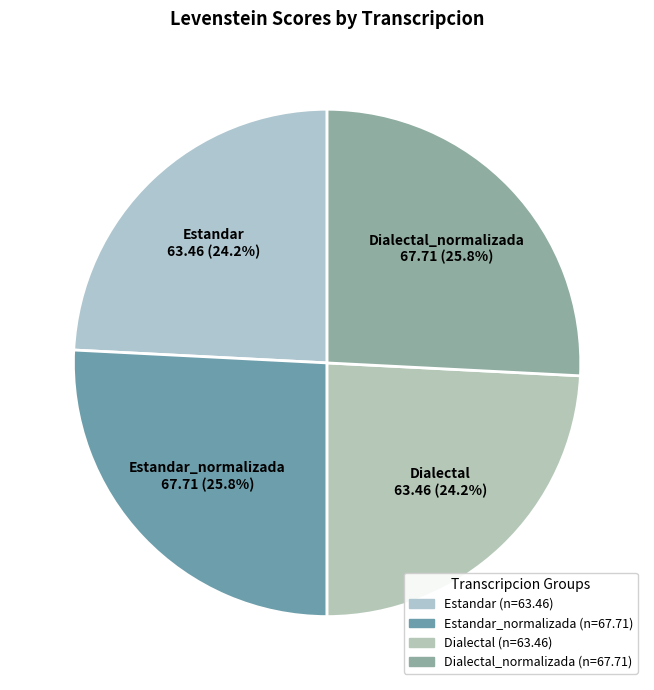

How many slices are in this pie chart?

4